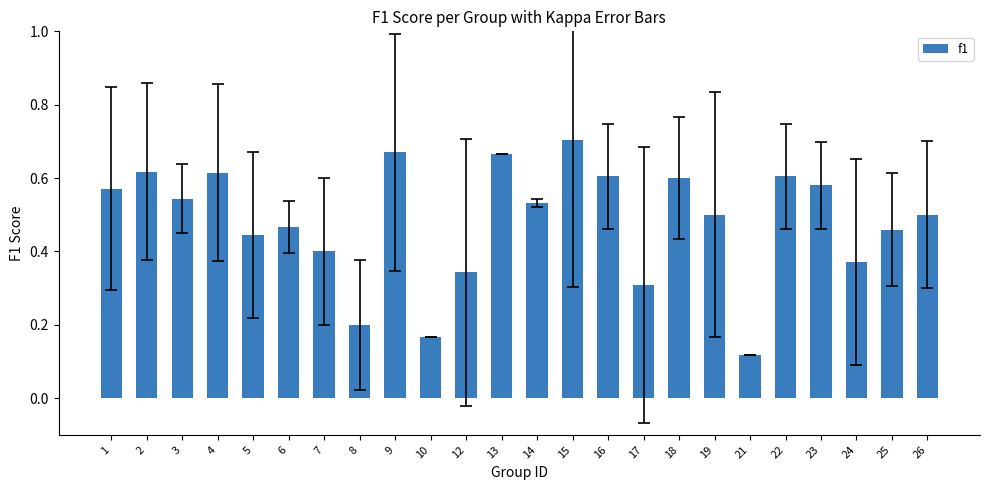

Which category has the highest value across all series?

15